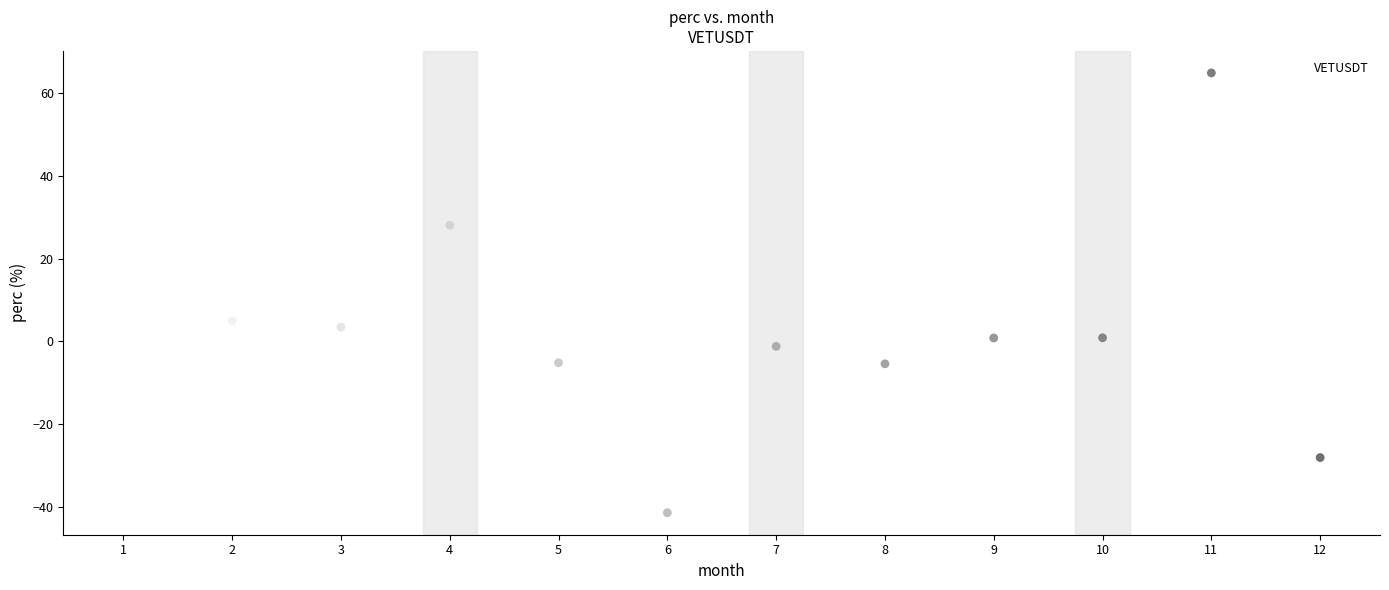

What Y value in the scatter plot is closest to 11?

5.0